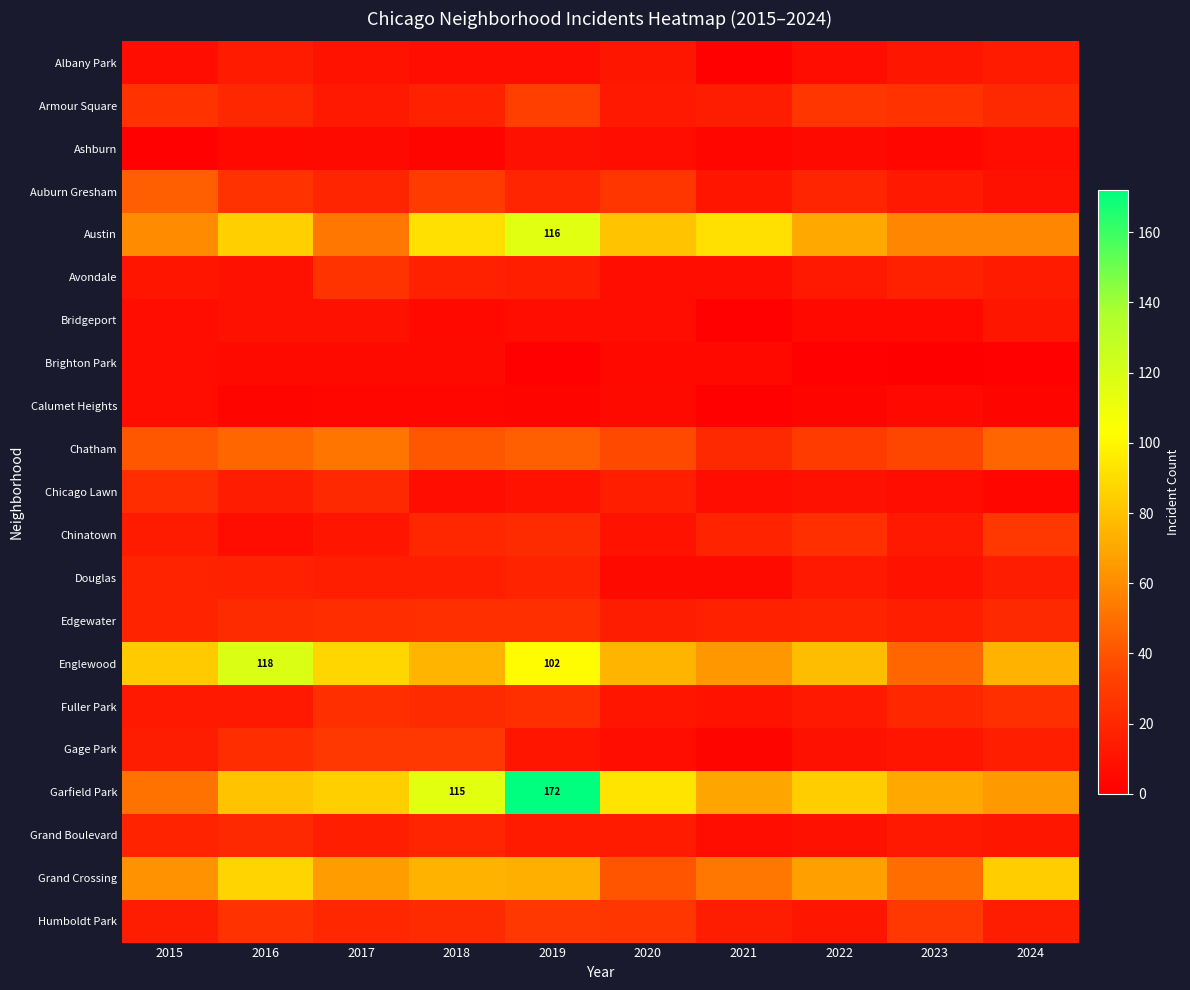

What is the sum of all Chatham values?

393